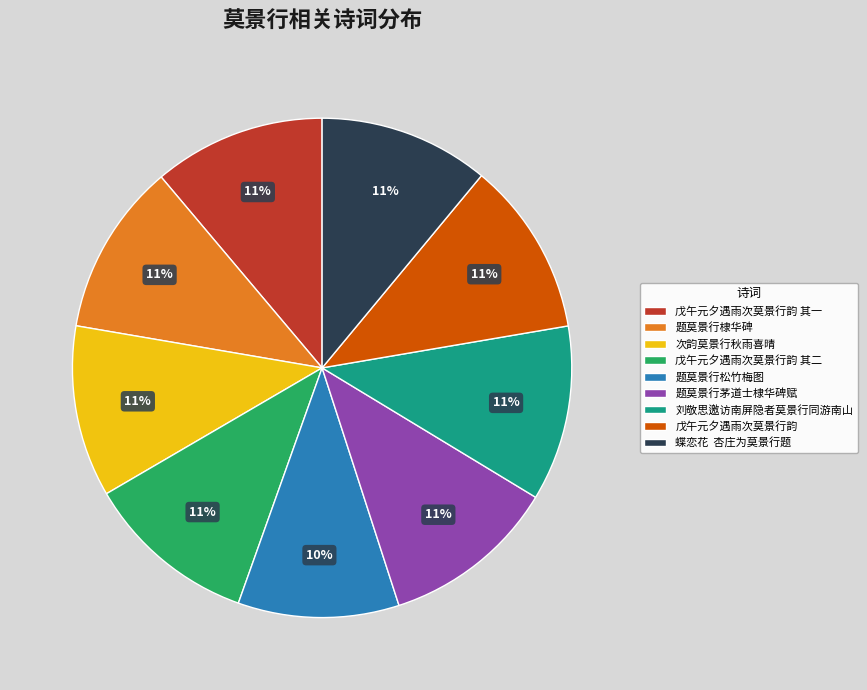

To the nearest percent, what is the average slice percentage?

11%